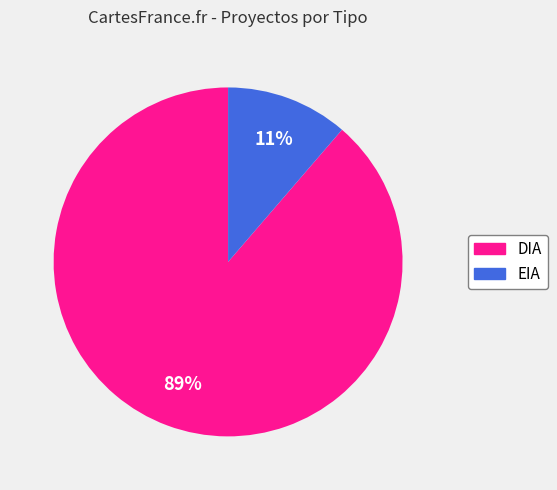

Combined, do EIA and DIA account for over 50%?

Yes